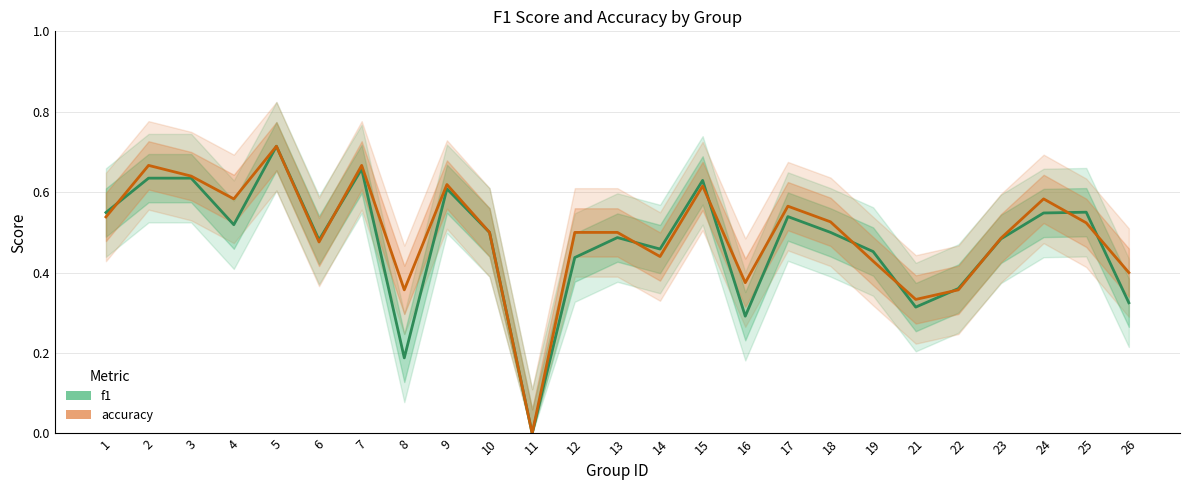

Reading left to right, list all the values displayed in this chart.

f1: 0.5	0.6	0.6	0.5	0.7	0.5	0.7	0.2	0.6	0.5	0.0	0.4	0.5	0.5	0.6	0.3	0.5	0.5	0.5	0.3	0.4	0.5	0.5	0.6	0.3
accuracy: 0.5	0.7	0.6	0.6	0.7	0.5	0.7	0.4	0.6	0.5	0.0	0.5	0.5	0.4	0.6	0.4	0.6	0.5	0.4	0.3	0.4	0.5	0.6	0.5	0.4